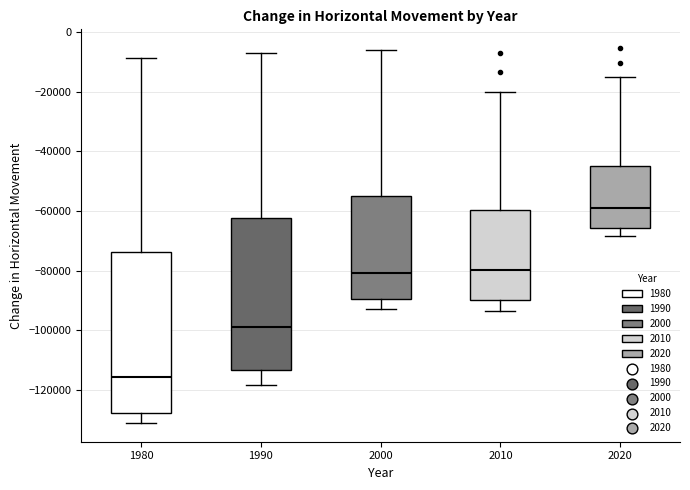

Which box is the tallest, from its lower edge to its upper edge?

1980